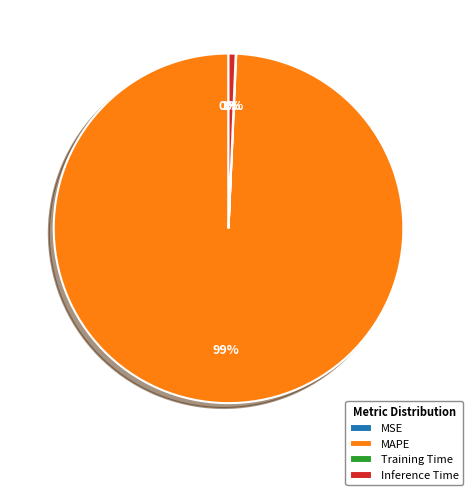

To the nearest percent, what percentage of the pie is Inference Time?

1%